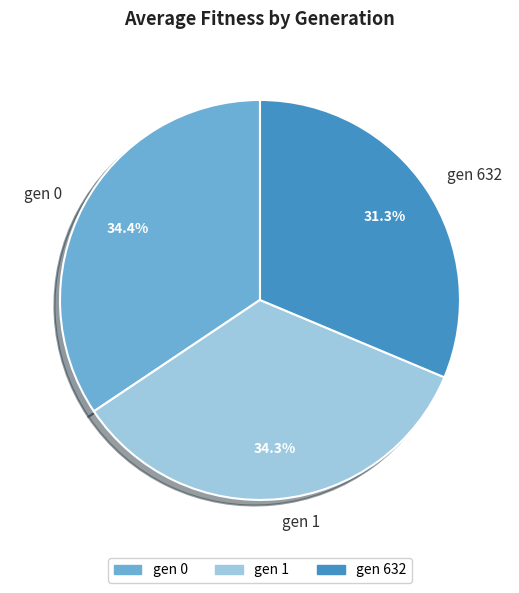

To the nearest percent, what is the average slice percentage?

33%